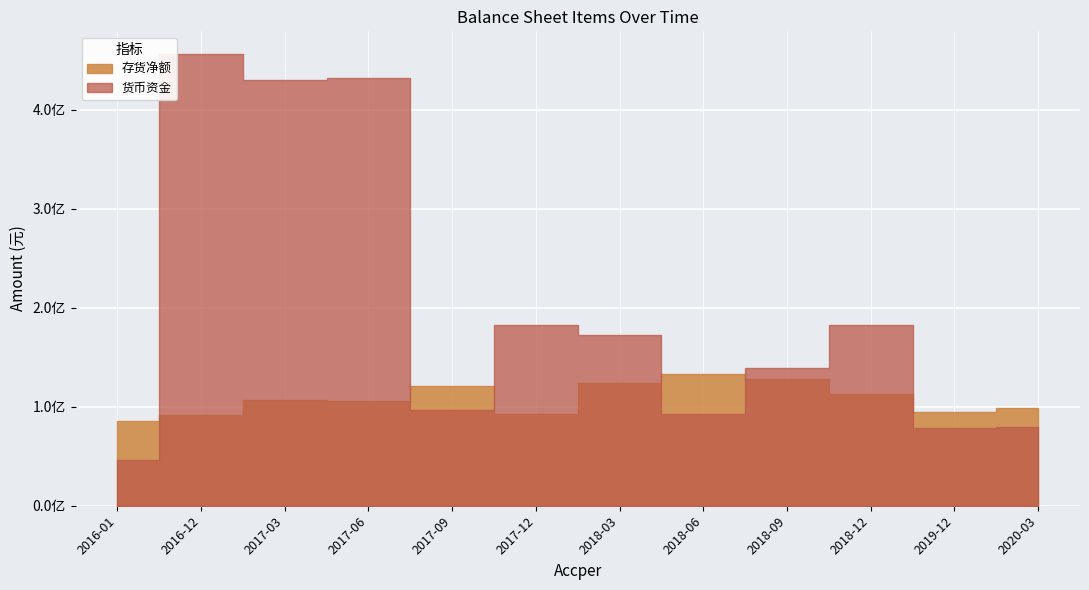

How many times do 货币资金 and 存货净额 cross each other?

6